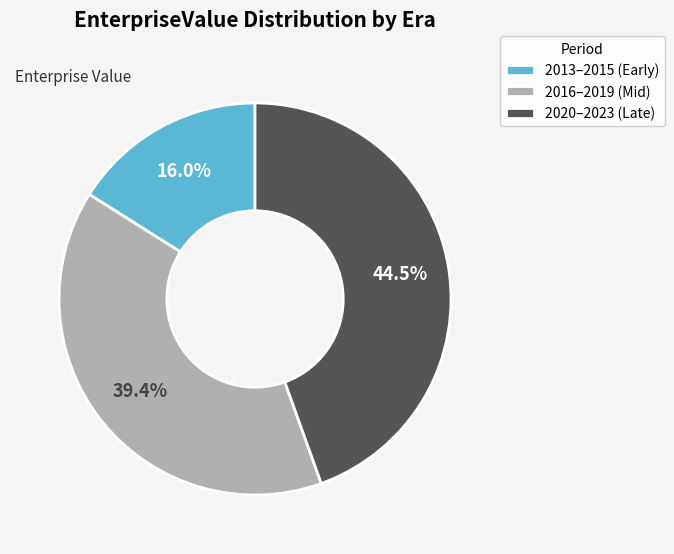

What is the smallest slice in the pie chart?

2013–2015 (Early)